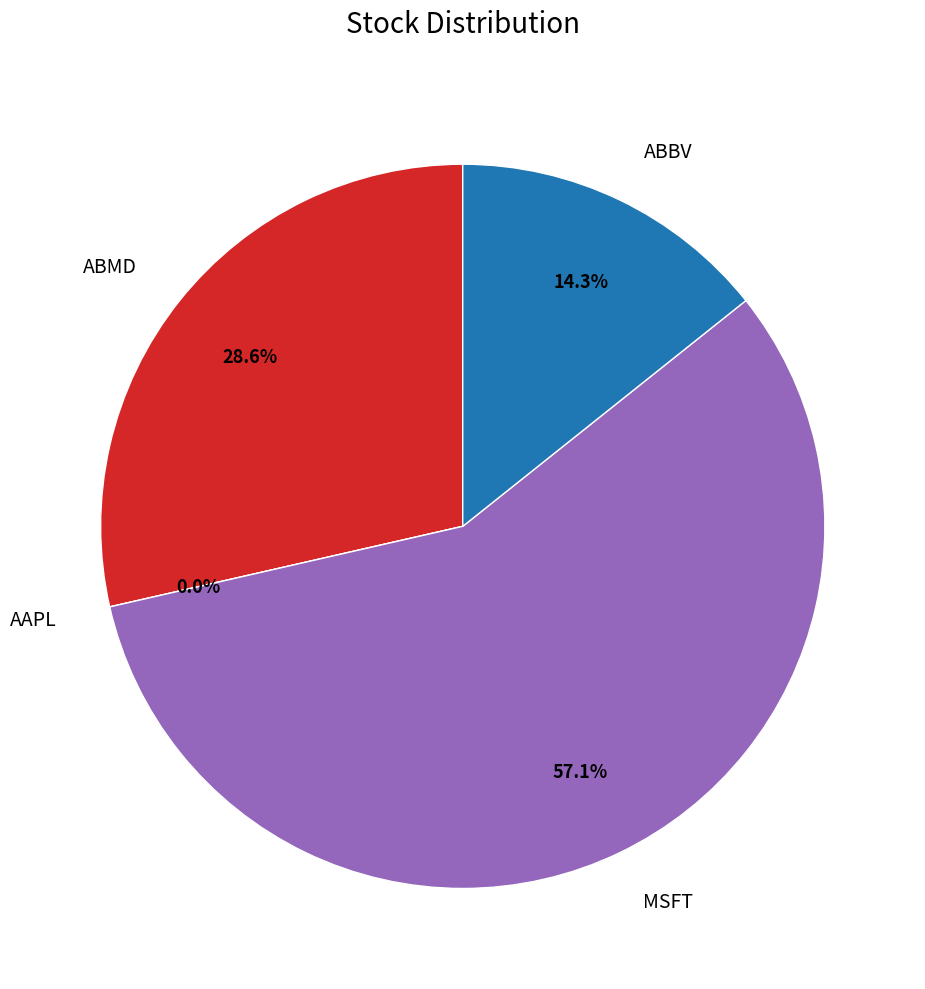

Which slice is the largest?

MSFT